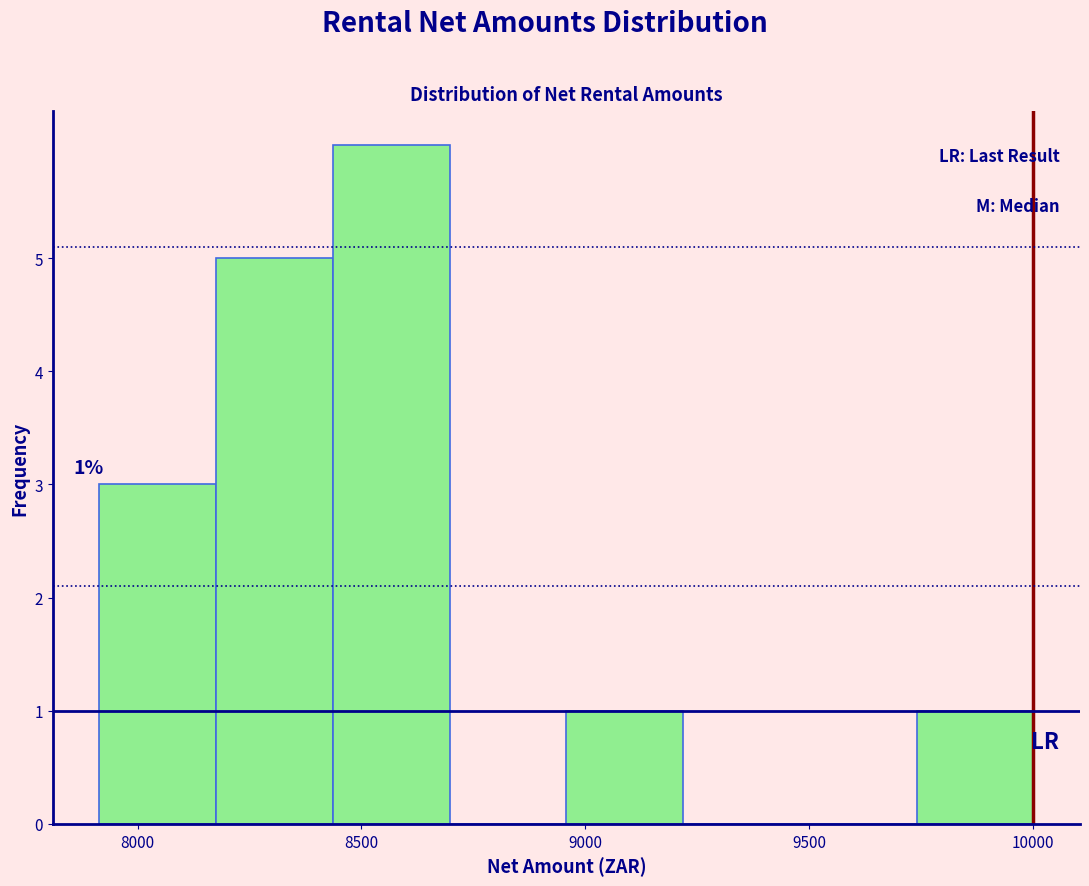

Which range on the x-axis has the tallest bar?

8450 to 8700